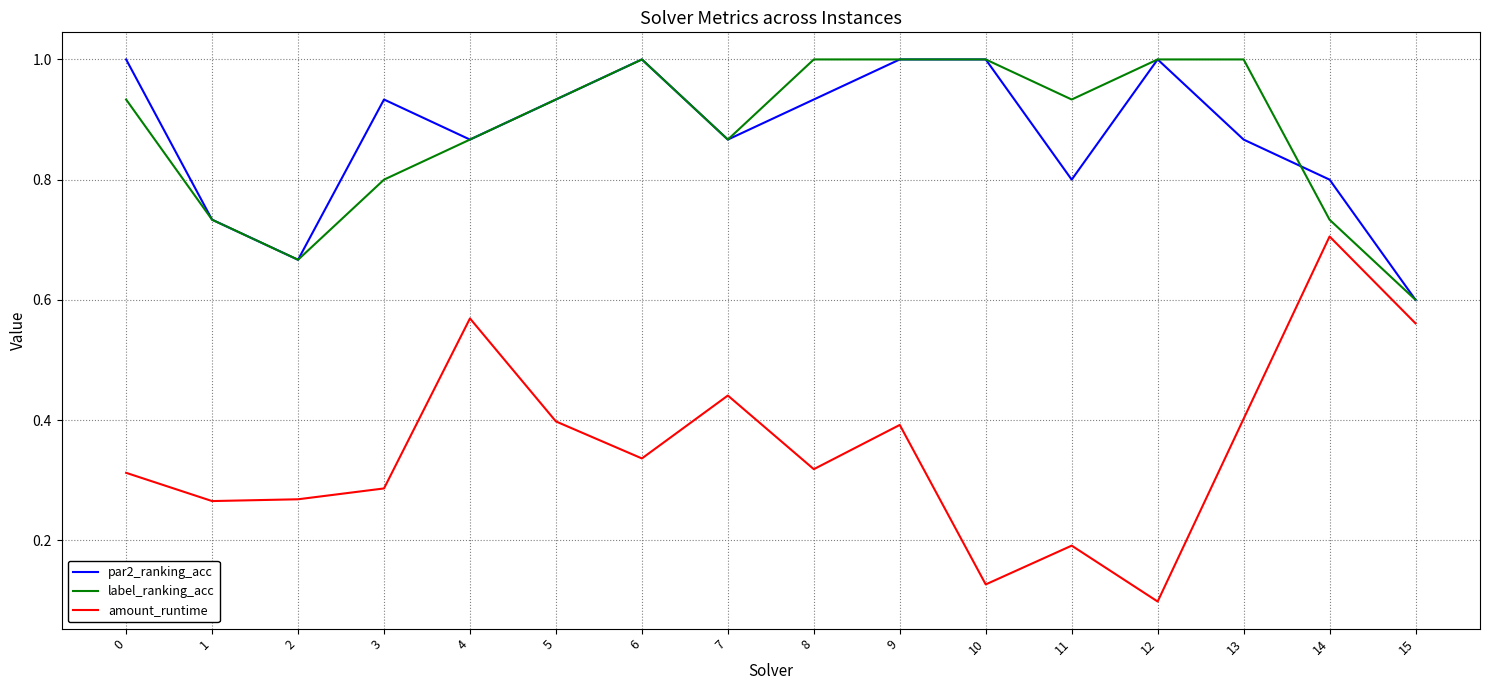

Which label corresponds to the smallest value in the chart?

12